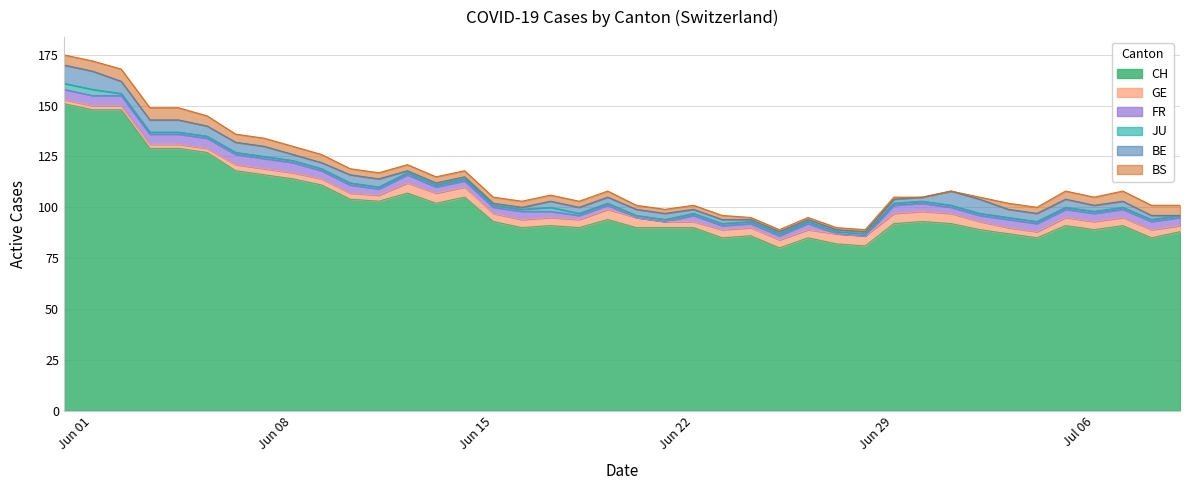

What is the value of the FR point at the 6th from the left?

5